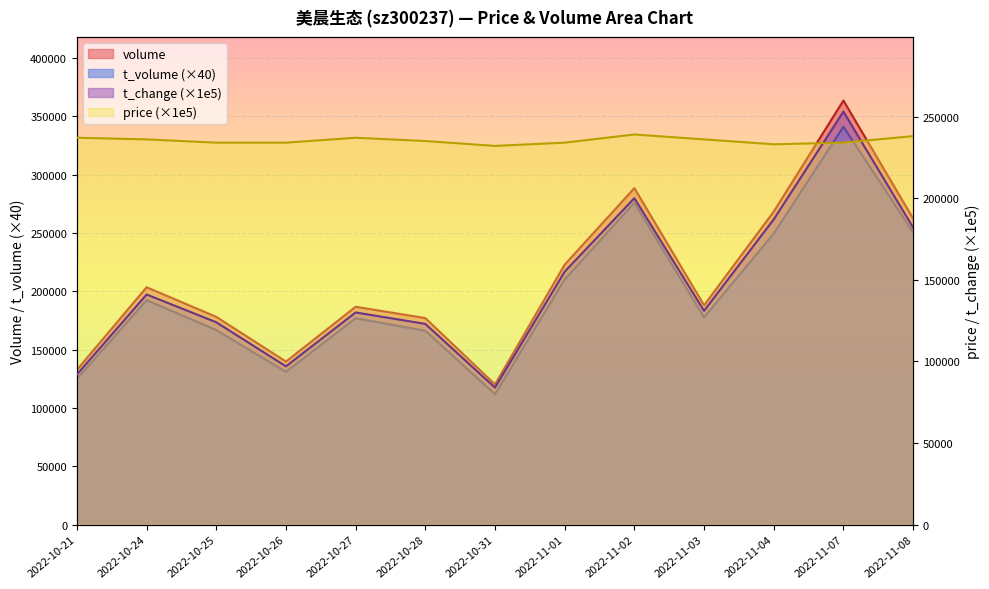

What is the label of the 3rd point from the right?

2022-11-04